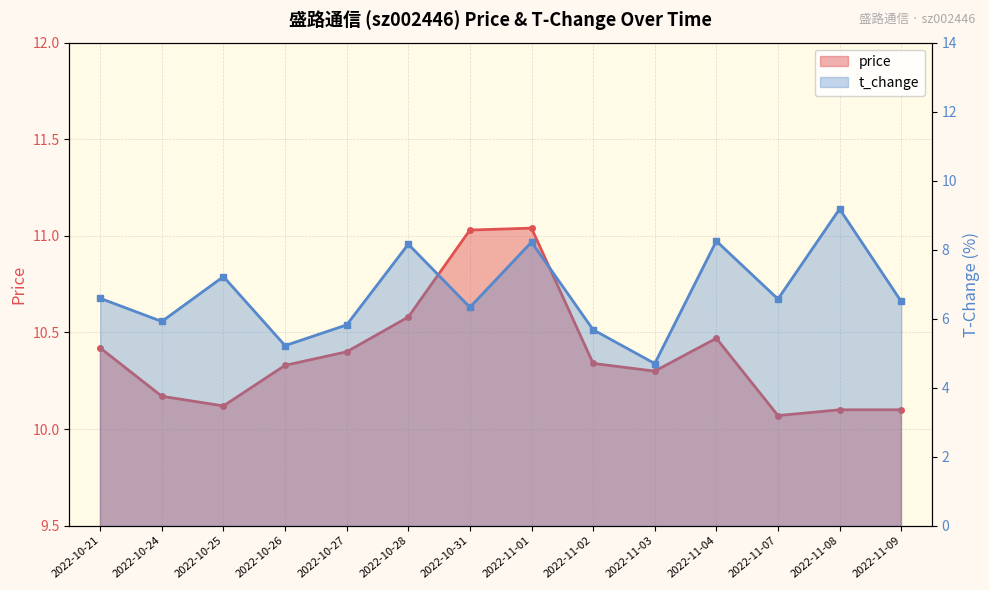

The value of price at 2022-11-09 is 10.1. True or false?

True